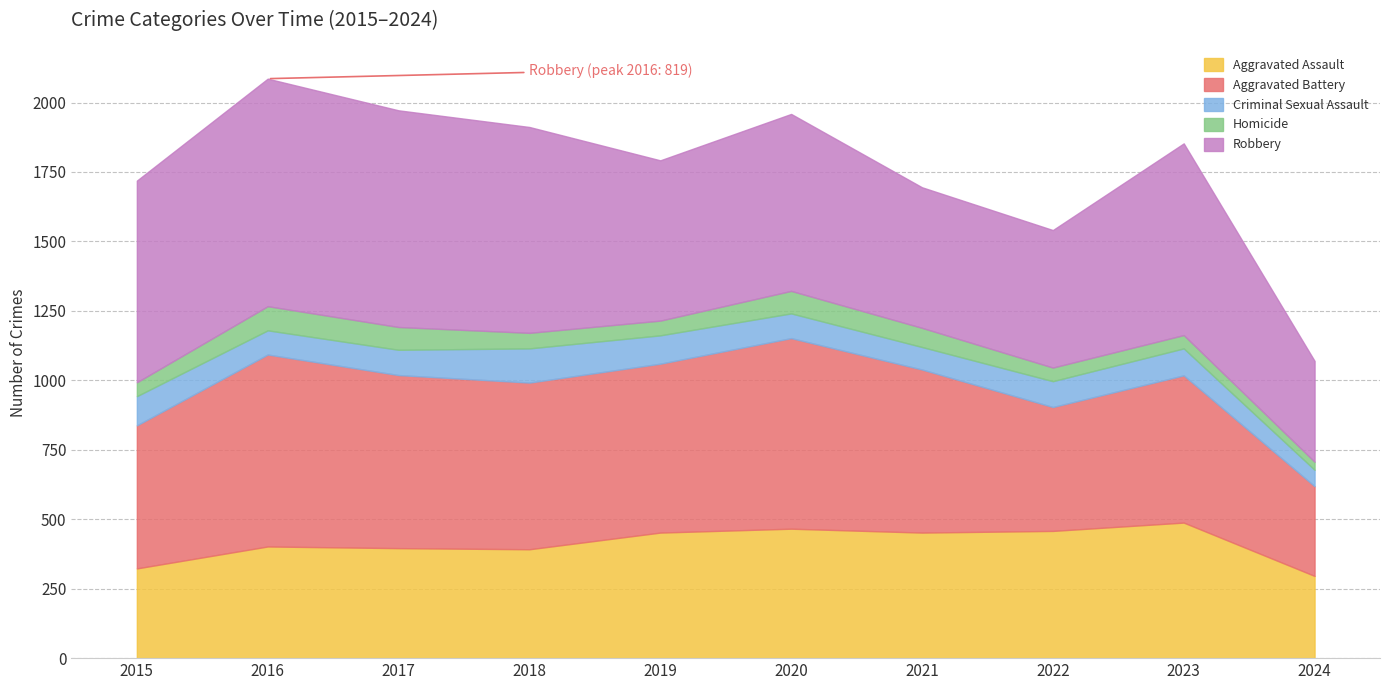

Where is the first local minimum for Homicide?

2019